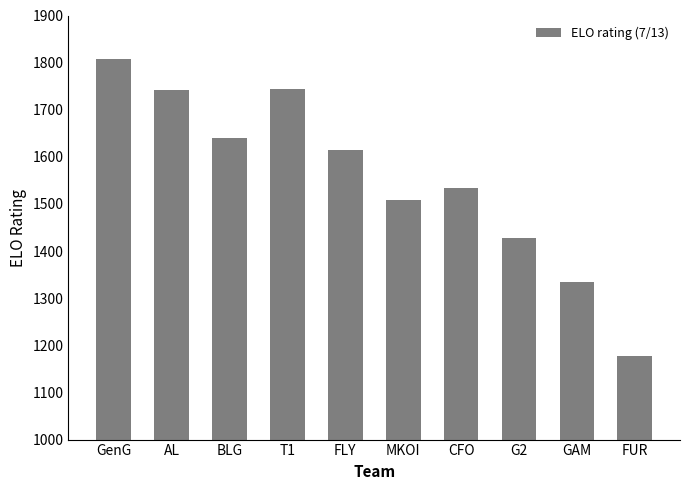

What value does the data have at CFO, to the nearest 10?

1530